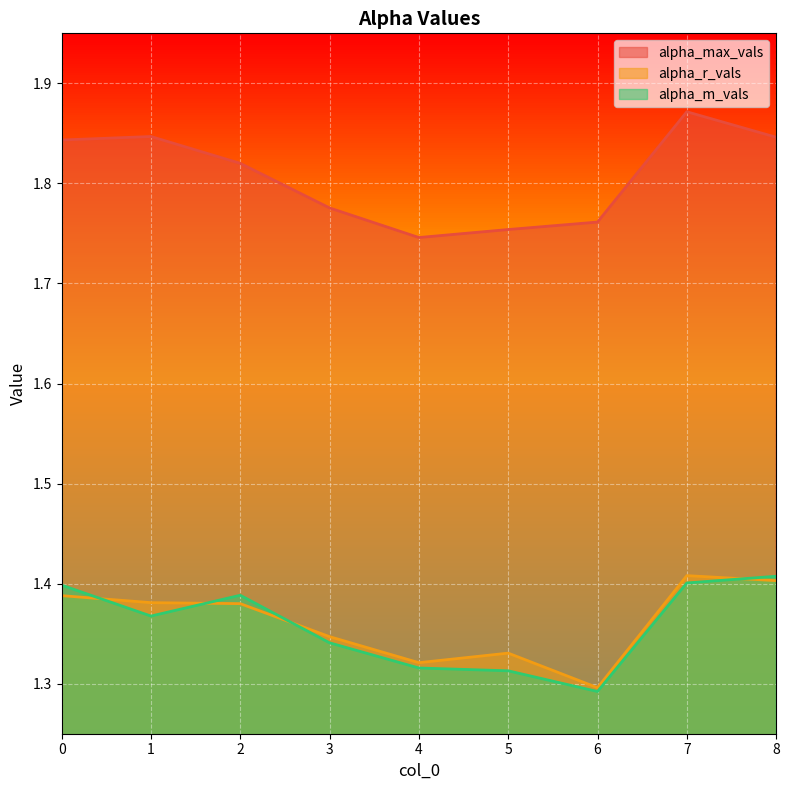

What is the total value across all series at 2?

4.6